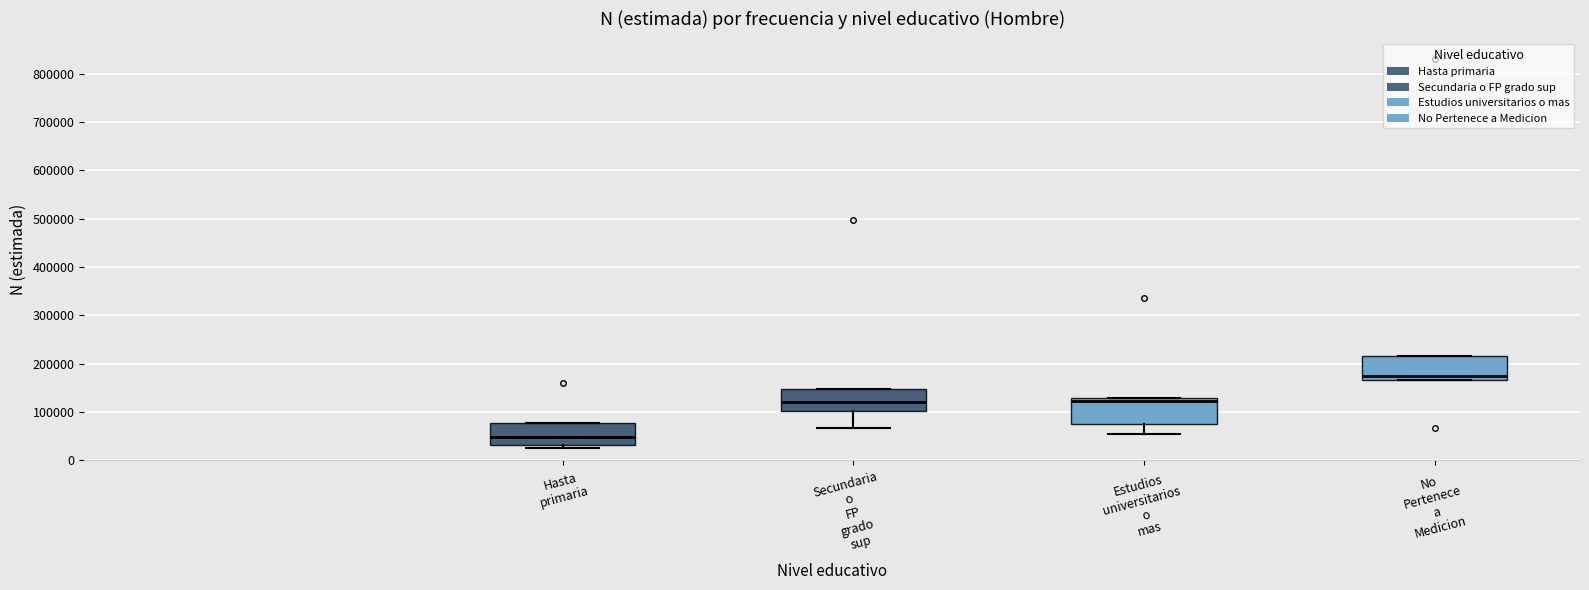

Reading left to right, transcribe this box plot: for each box, give where its median line is, the range the box spans, and where its two whiskers end, as read against the y-axis. The values are not printed on the chart, so give them approximately, as read against the axis.

Hasta primaria: median 50000, box 30000 to 80000, whiskers 20000 to 80000
Secundaria o FP grado sup: median 120000, box 100000 to 150000, whiskers 70000 to 150000
Estudios universitarios o mas: median 120000, box 80000 to 130000, whiskers 50000 to 130000
No Pertenece a Medicion: median 170000 (just above the box's lower edge), box 170000 to 220000, whiskers 170000 to 220000